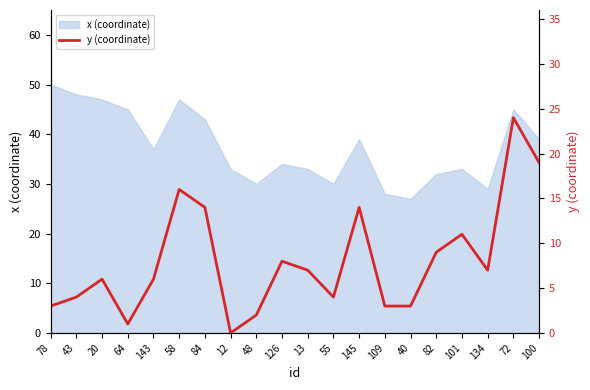

List the labels in order of value, smallest first.

12, 64, 48, 78, 109, 40, 43, 55, 20, 143, 13, 134, 126, 82, 101, 84, 145, 58, 100, 72